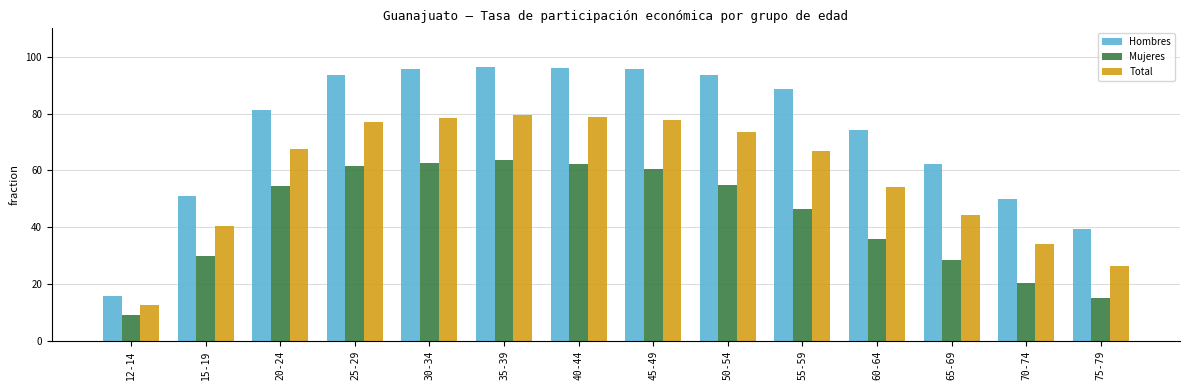

What is the label of the 5th bar from the left?

30-34